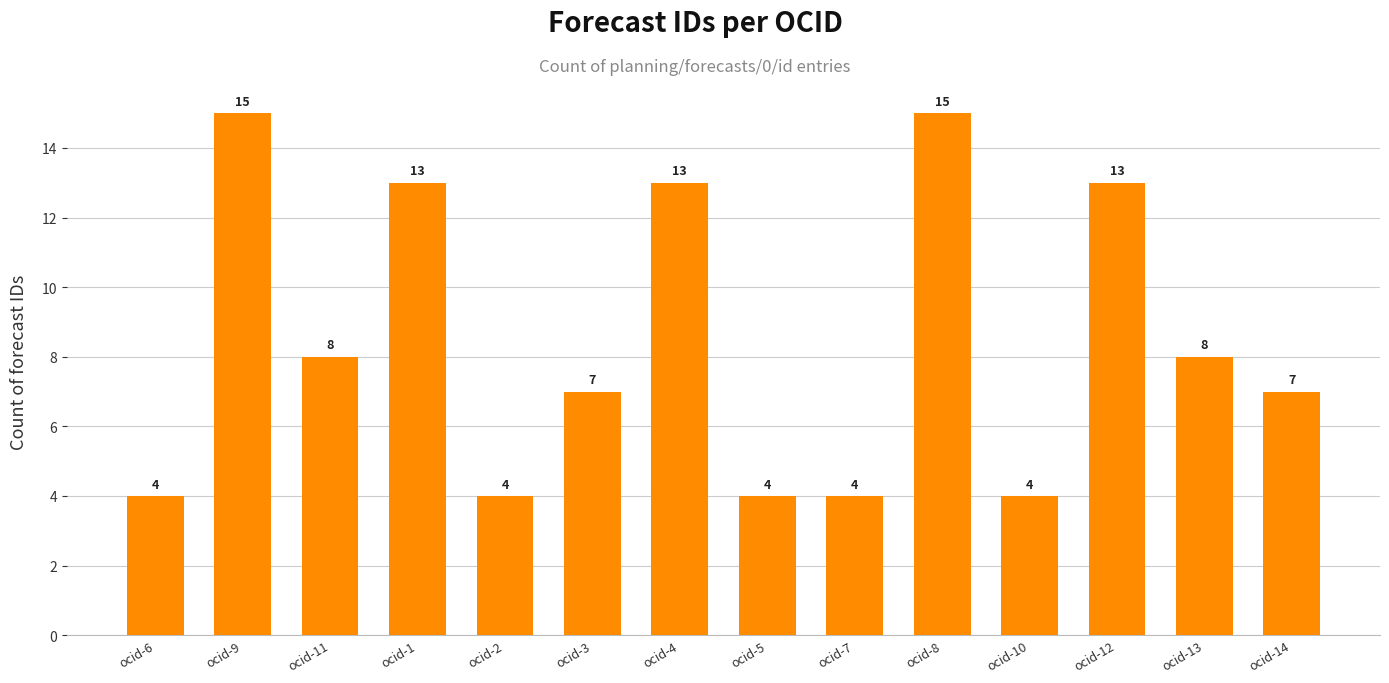

What is the difference between the maximum and minimum values?

11